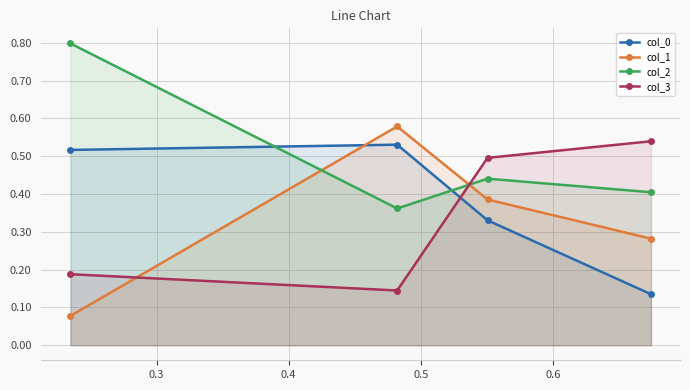

Count the col_2 values in the range 0 to 1.

4